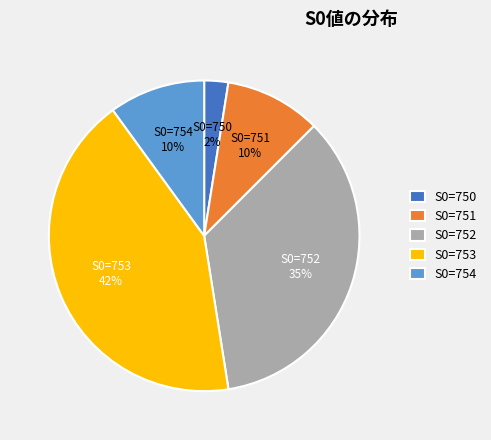

Is there any slice that represents more than half of the pie?

No